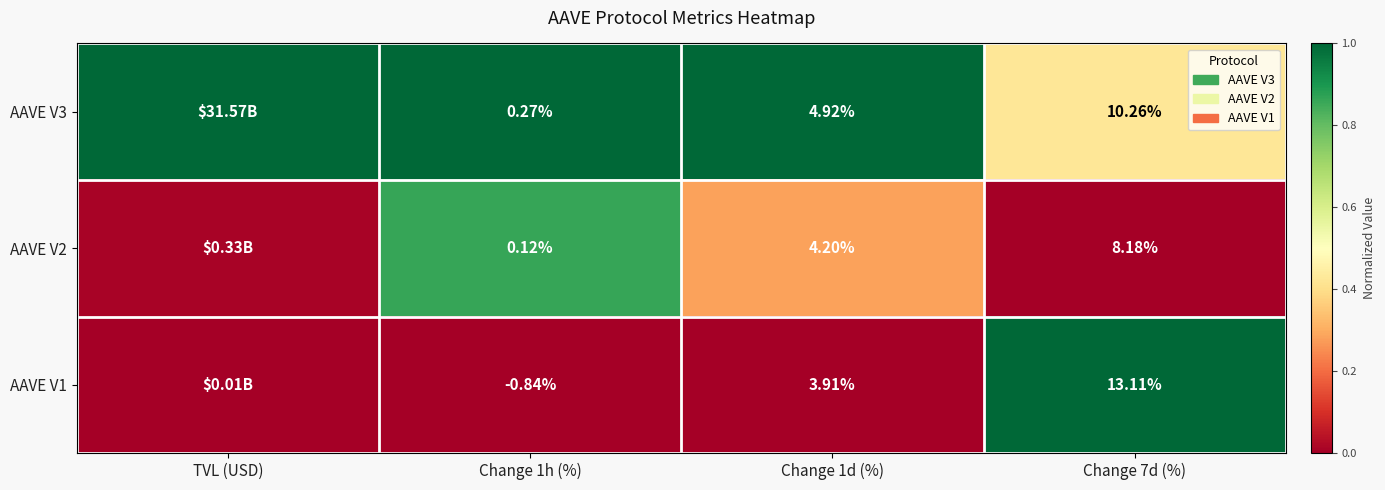

Is the value of AAVE V1 at Change 1d (%) greater than the value of AAVE V2 at Change 1h (%)?

Yes